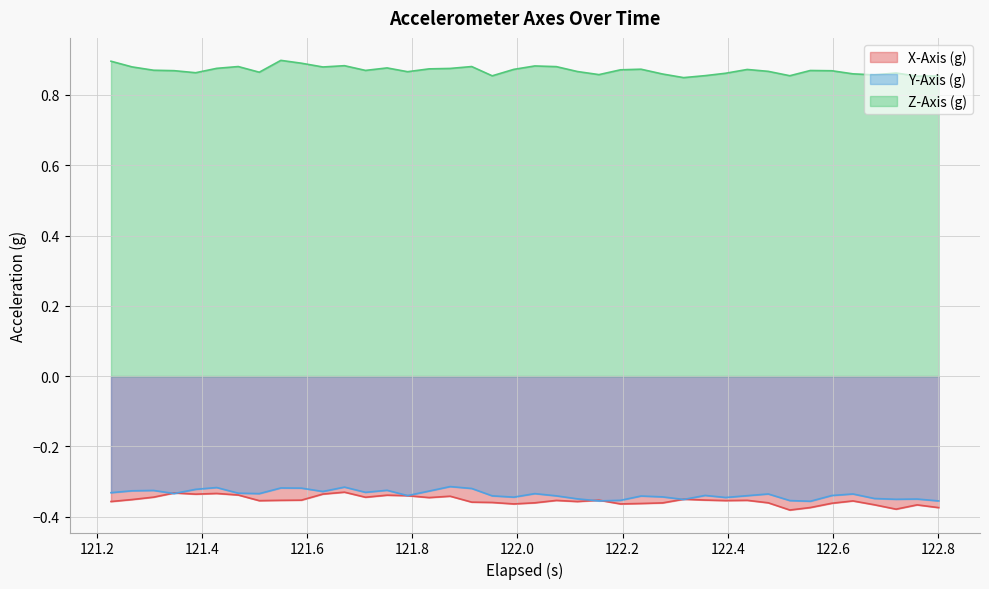

Which series has the largest total across all categories?

Z-Axis (g)